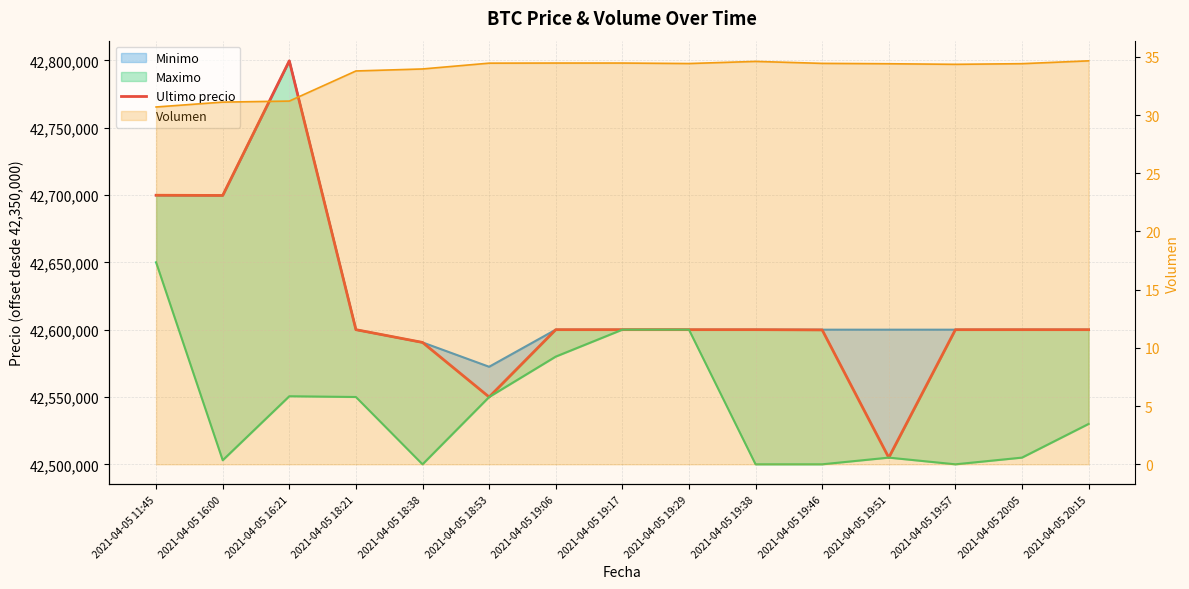

Approximately how many times larger is the value at 2021-04-05 18:53 compared to 2021-04-05 16:21?

0.4